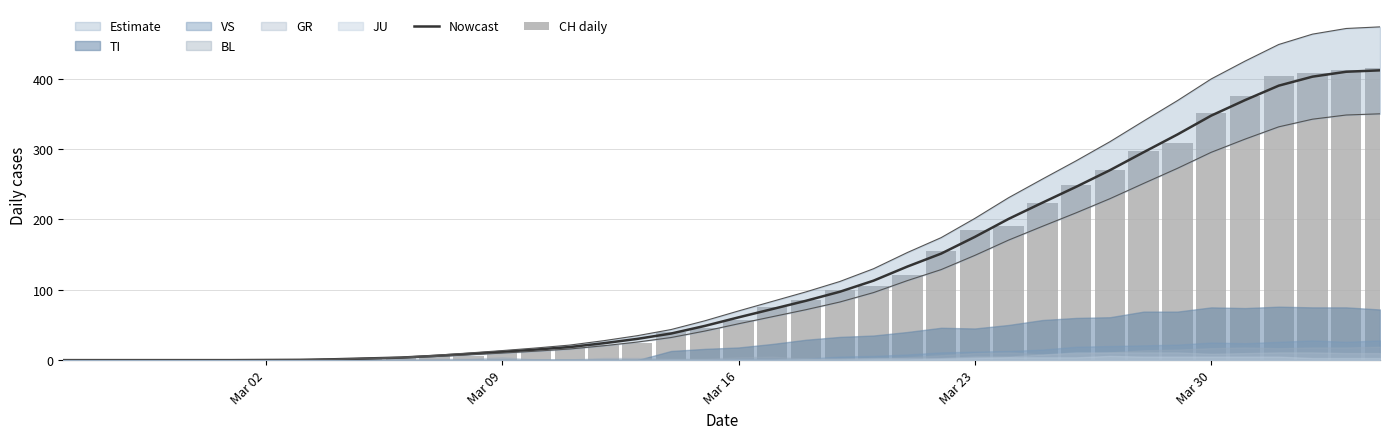

Reading left to right, what are all the values shown in this chart?

Nowcast: 0.0	0.0	0.0	0.0	0.0	0.0	0.2	0.4	1.2	2.4	3.6	6.0	8.8	11.8	15.0	18.6	24.0	30.2	37.8	48.6	60.8	72.6	84.4	97.2	113.0	133.0	151.4	175.2	200.8	223.8	246.4	270.0	295.6	320.8	347.6	369.6	390.2	403.0	410.0	412.0
CH daily: 0.0	0.0	0.0	0.0	0.0	0.0	0.0	0.0	1.0	1.0	4.0	6.0	6.0	13.0	15.0	19.0	22.0	24.0	40.0	46.0	57.0	76.0	85.0	99.0	105.0	121.0	155.0	185.0	191.0	224.0	249.0	270.0	298.0	309.0	352.0	375.0	404.0	408.0	412.0	416.0